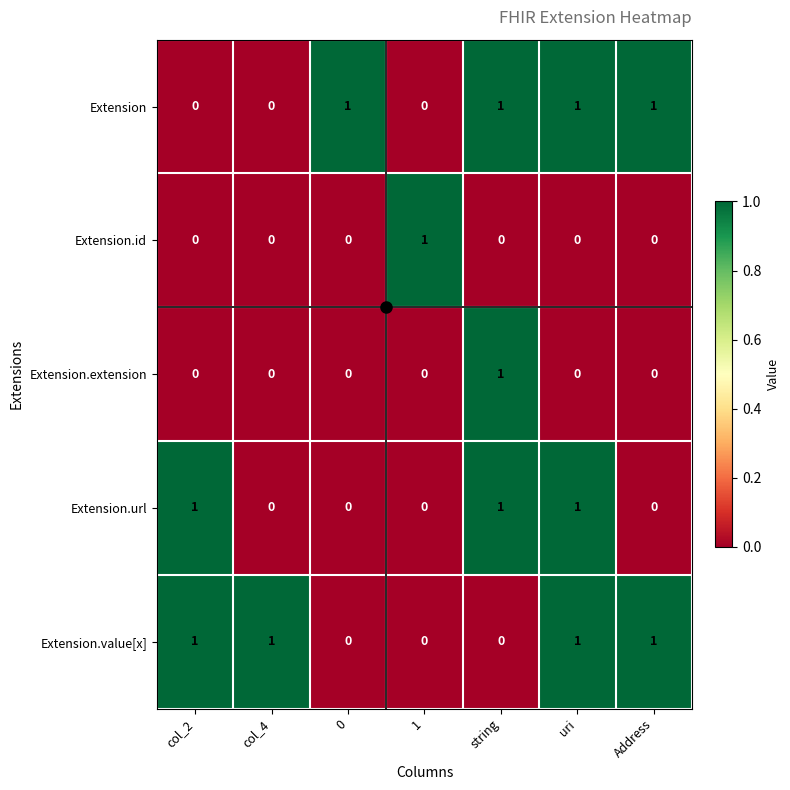

Is it true that Extension equals 0 at col_2?

True